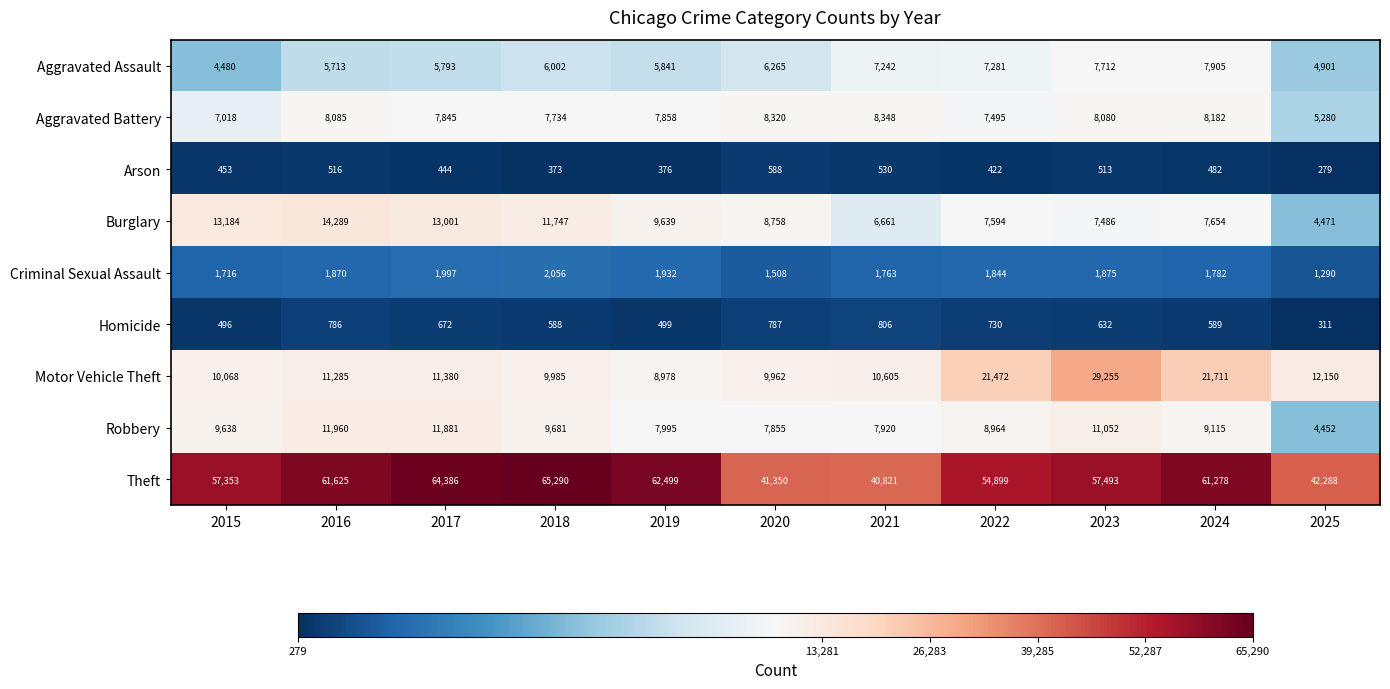

What is the lowest value of the Theft series?

40821